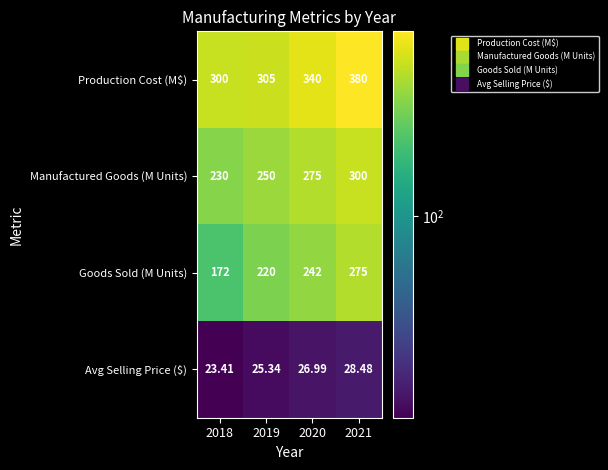

Which series changed the most between 2019 and 2021?

Production Cost (M$)